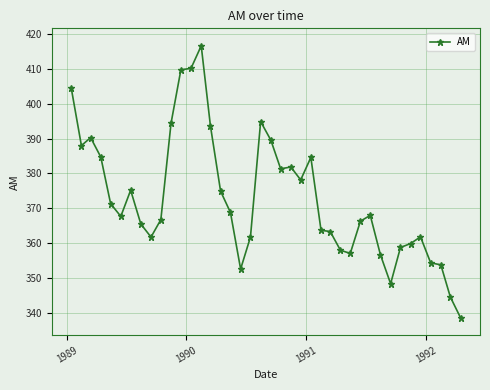

Does the chart display data point markers on the line(s)?

Yes